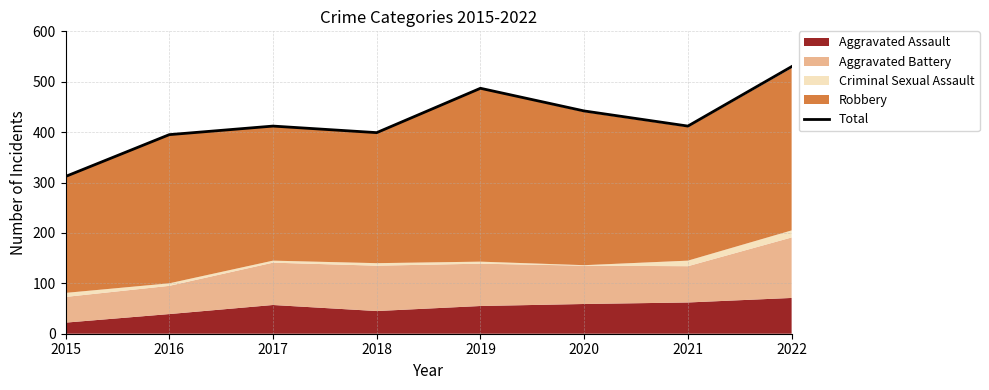

True or false: the data shows 442 at 2020.

True